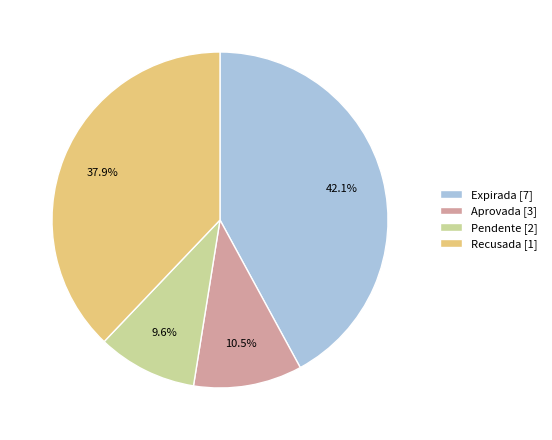

Which has a higher value, Expirada [7] or Recusada [1]?

Expirada [7]